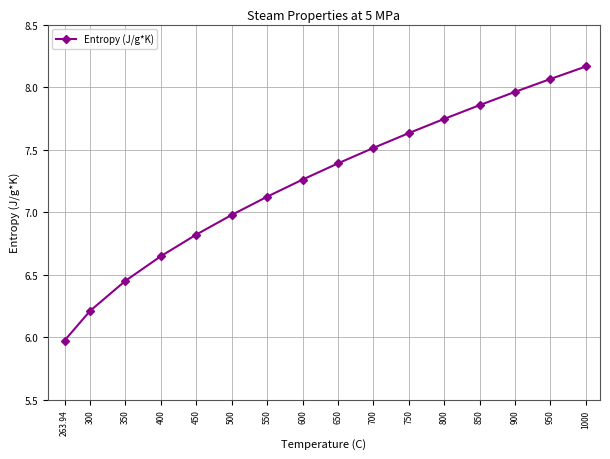

True or false: the data has more than 0 interior local peaks.

False